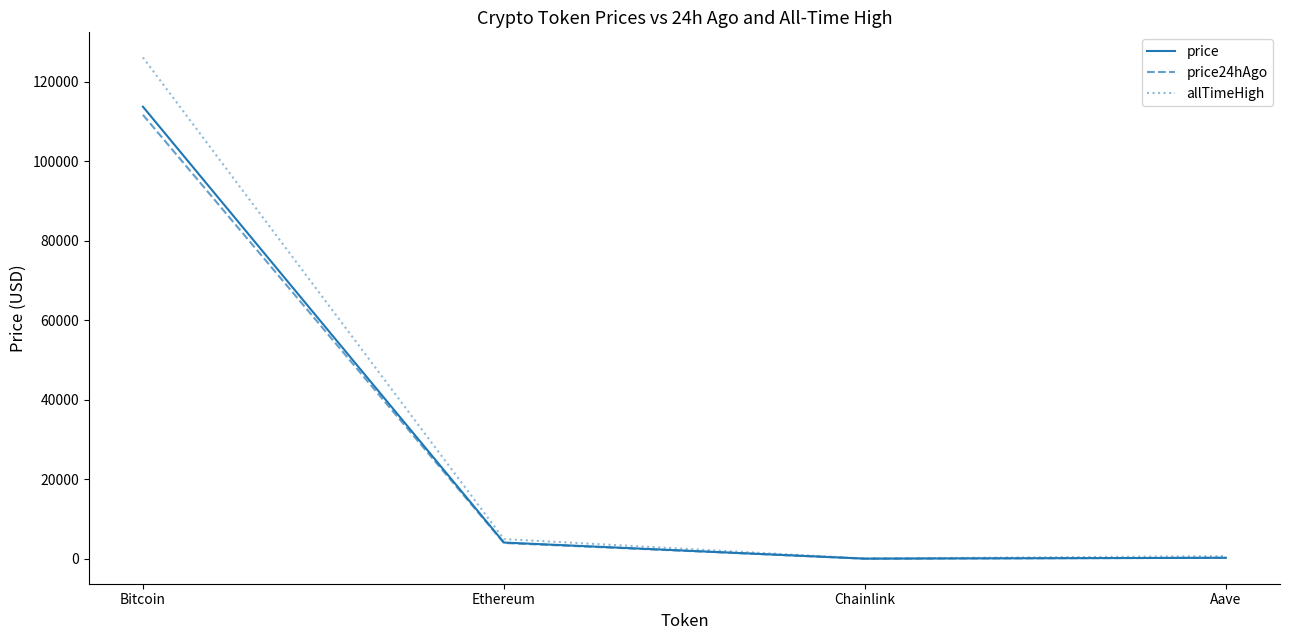

At which category is the sum across all series the highest?

Bitcoin